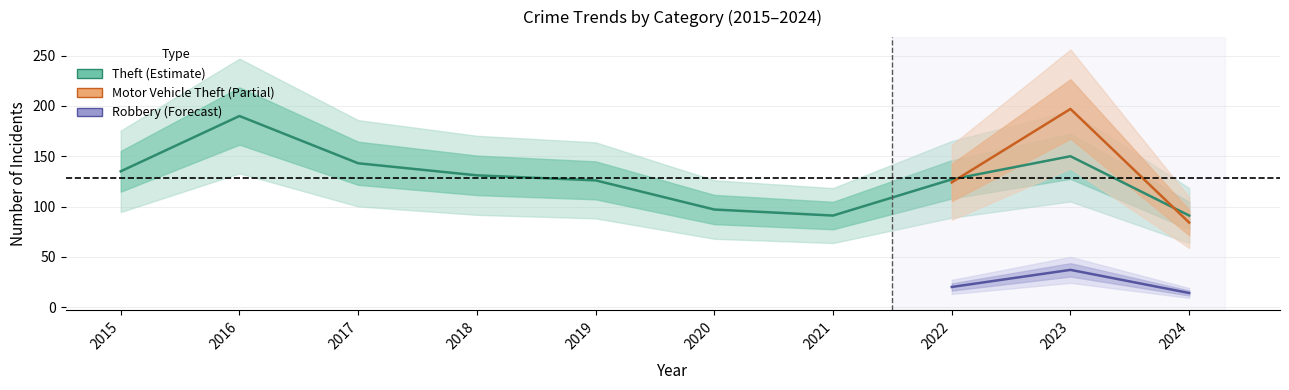

What is the sum of all Theft values?

1281